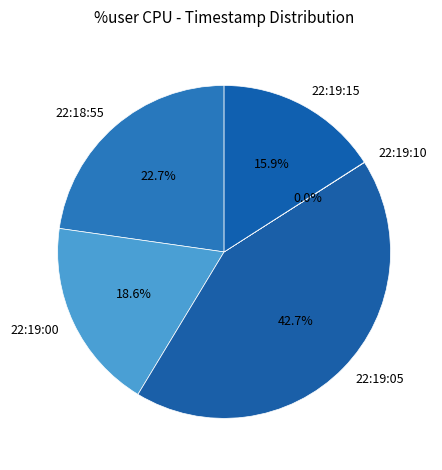

Does 22:18:55 represent more than half of the total?

No